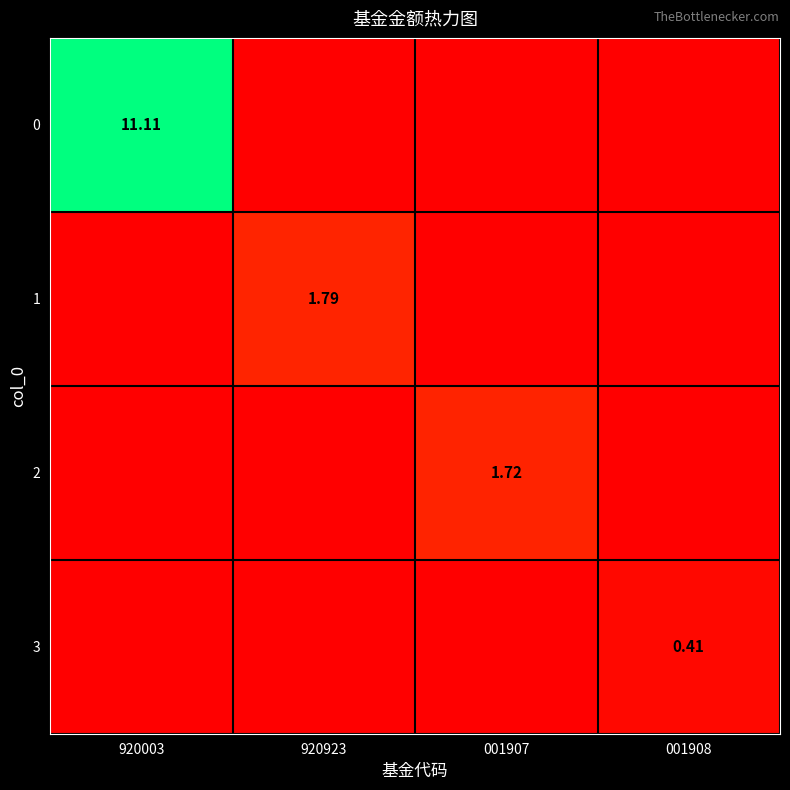

At which category is the sum across all series the highest?

920003